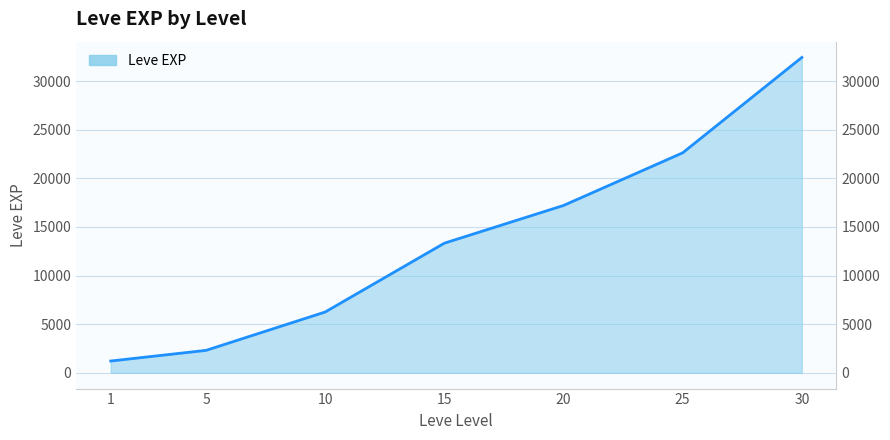

What is the average value?

13628.5